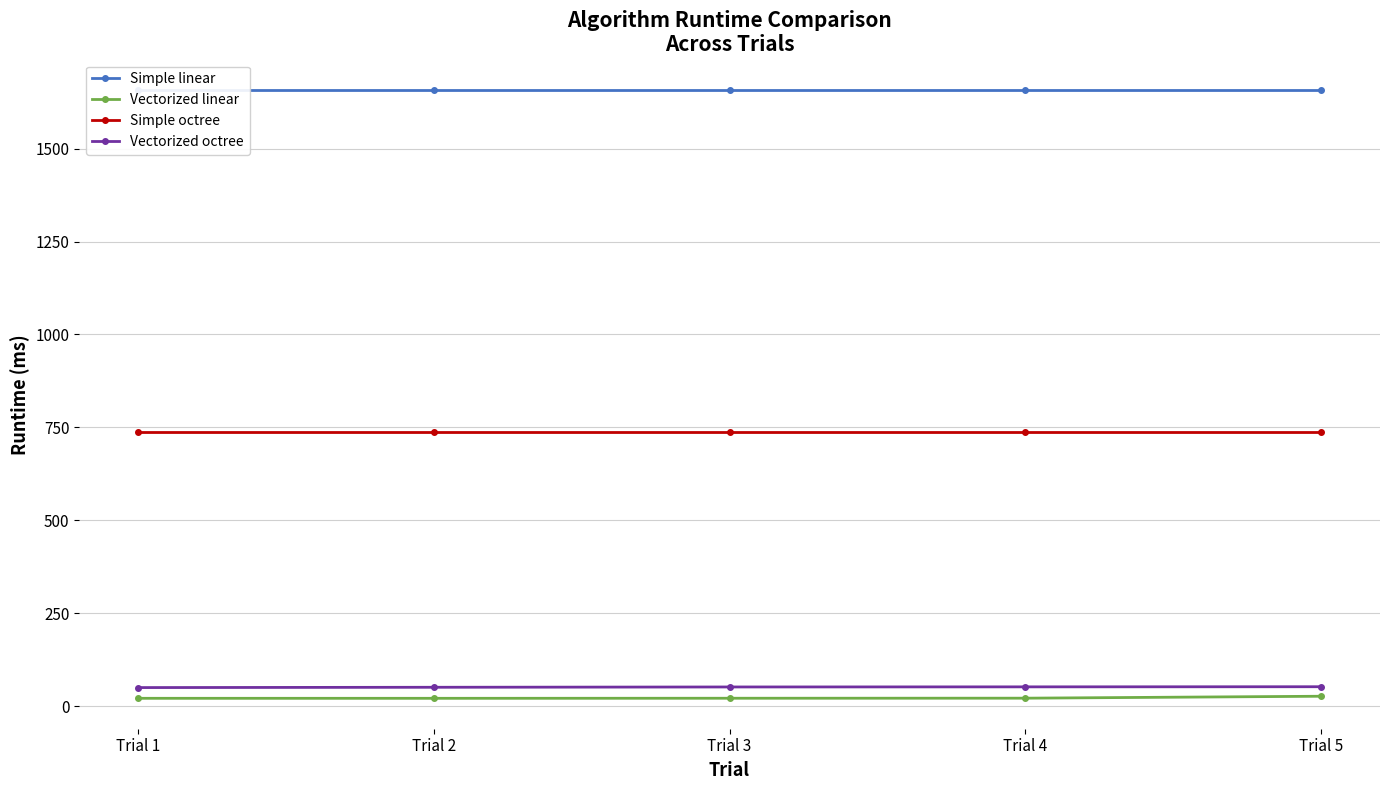

What is the spread (max minus min) of values at Trial 4?

1636.1